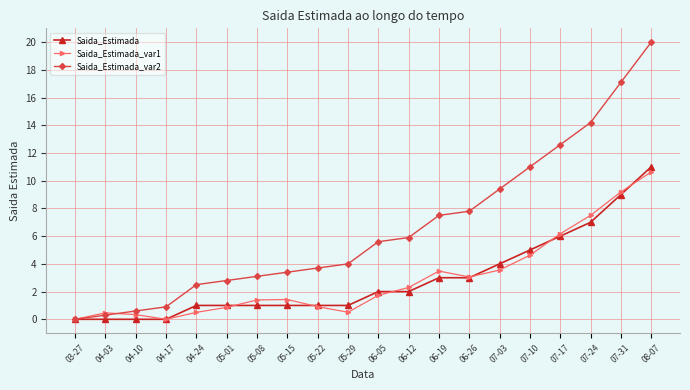

What are all the series names shown in the legend?

Saida_Estimada, Saida_Estimada_var1, Saida_Estimada_var2